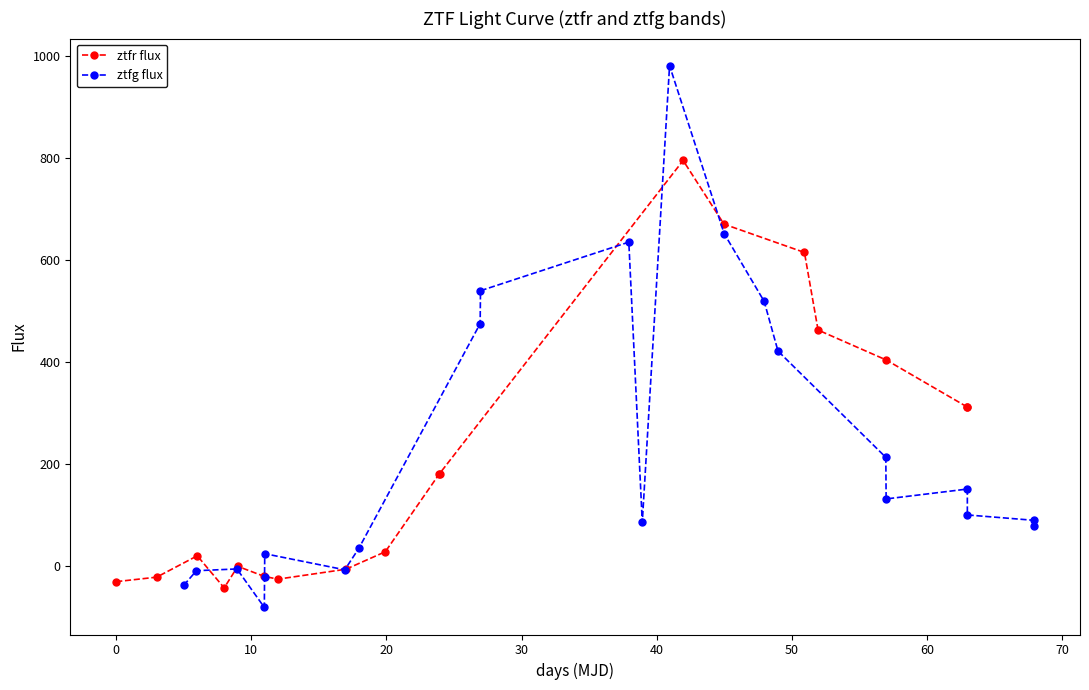

Is this an area chart (filled region under the line)?

No